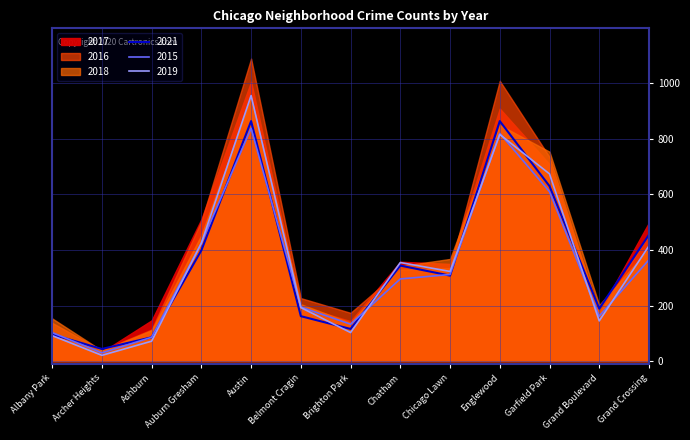

What is the label of the 5th point from the right?

Chicago Lawn